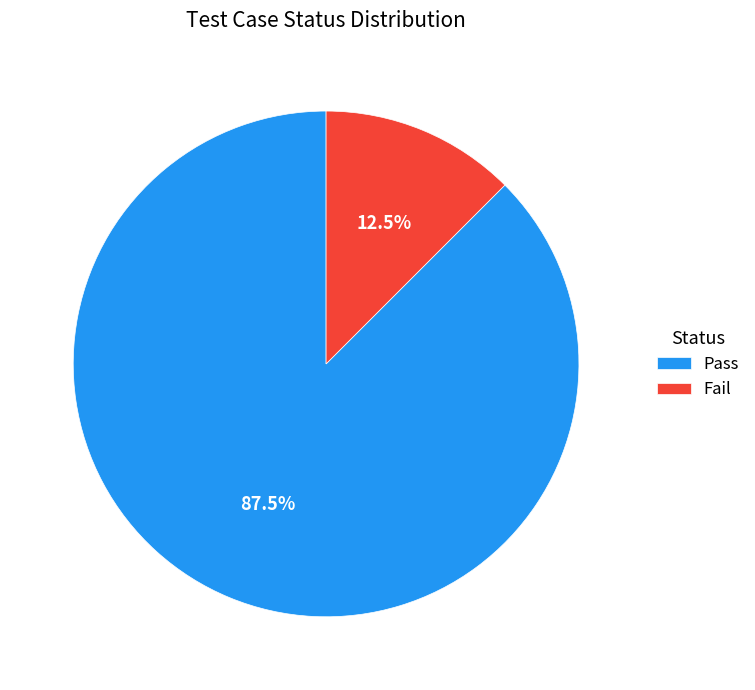

How many segments does this pie chart have?

2